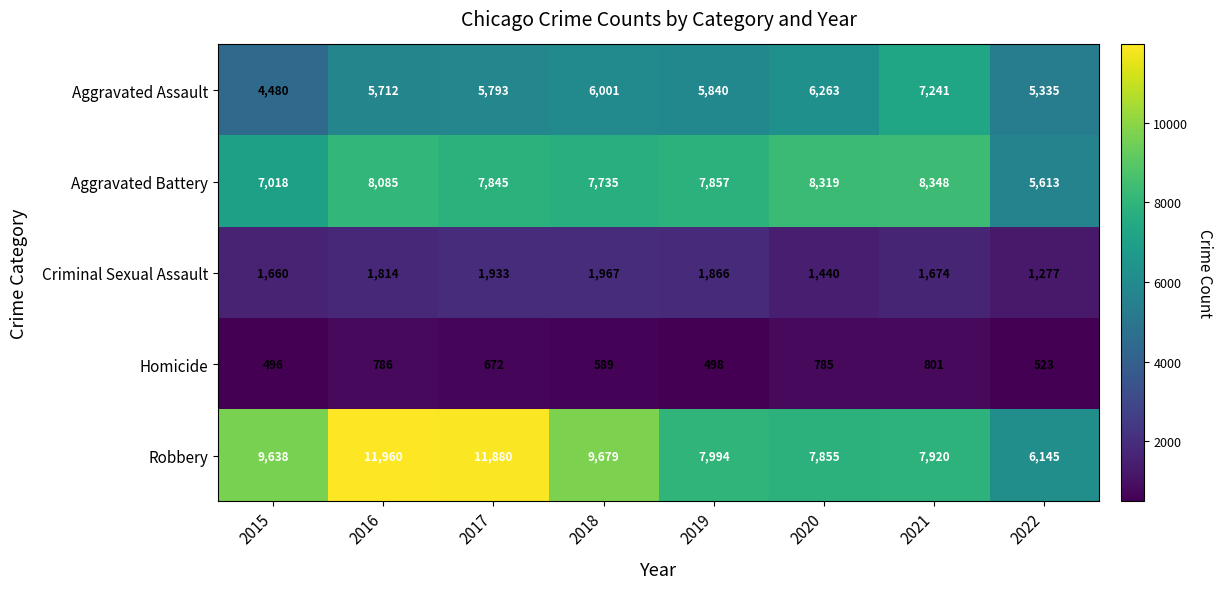

At which category is the sum across all series the highest?

2016